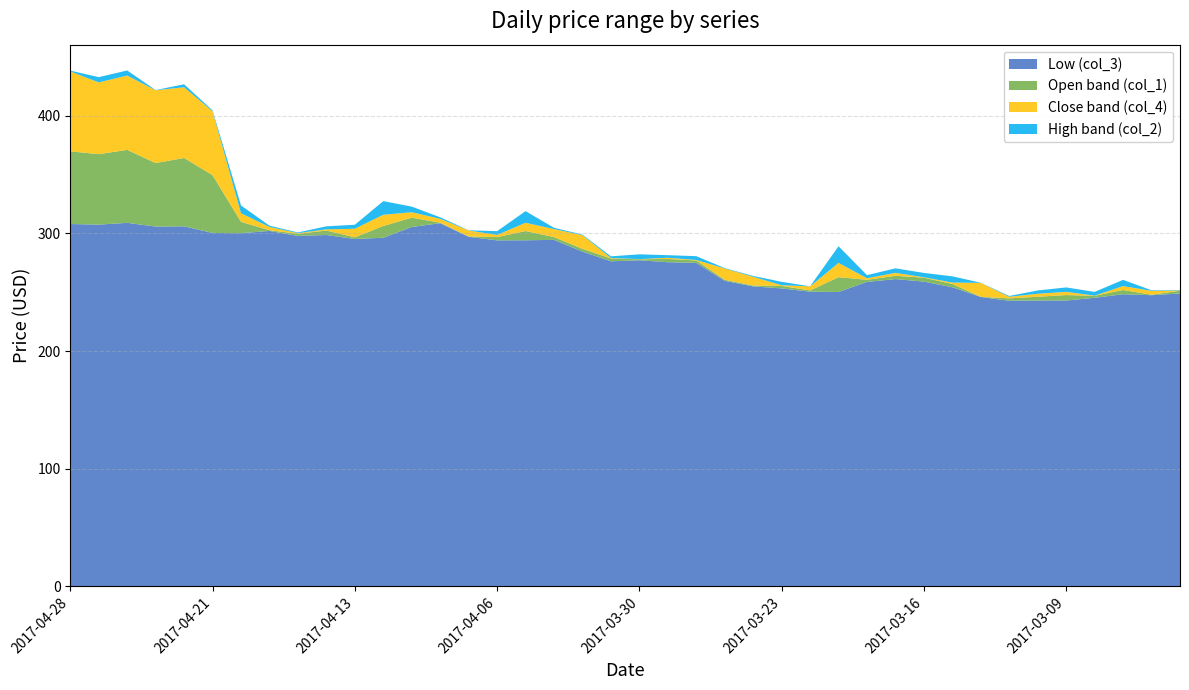

What is the lowest value of the Low (col_3) series?

242.8